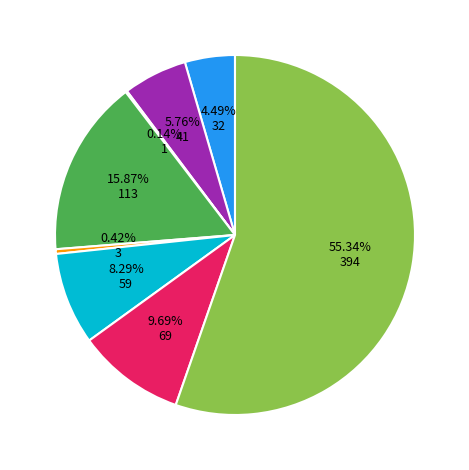

Does any single category account for the majority?

Yes